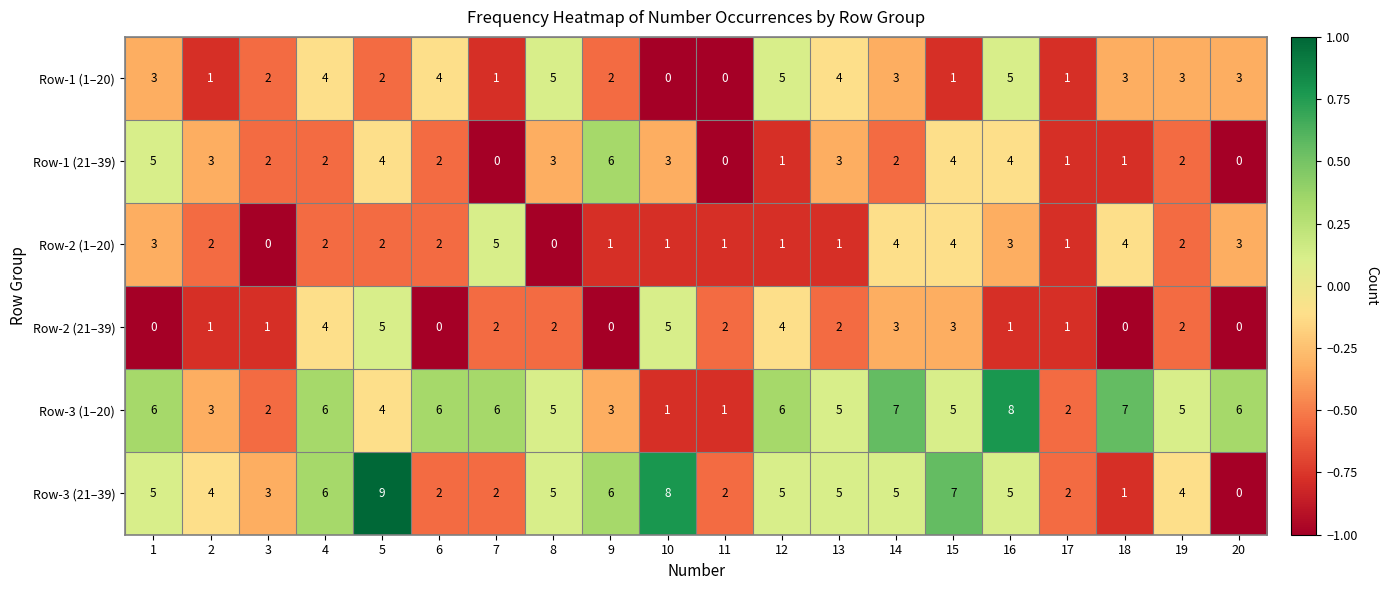

How many distinct data groups are displayed?

6